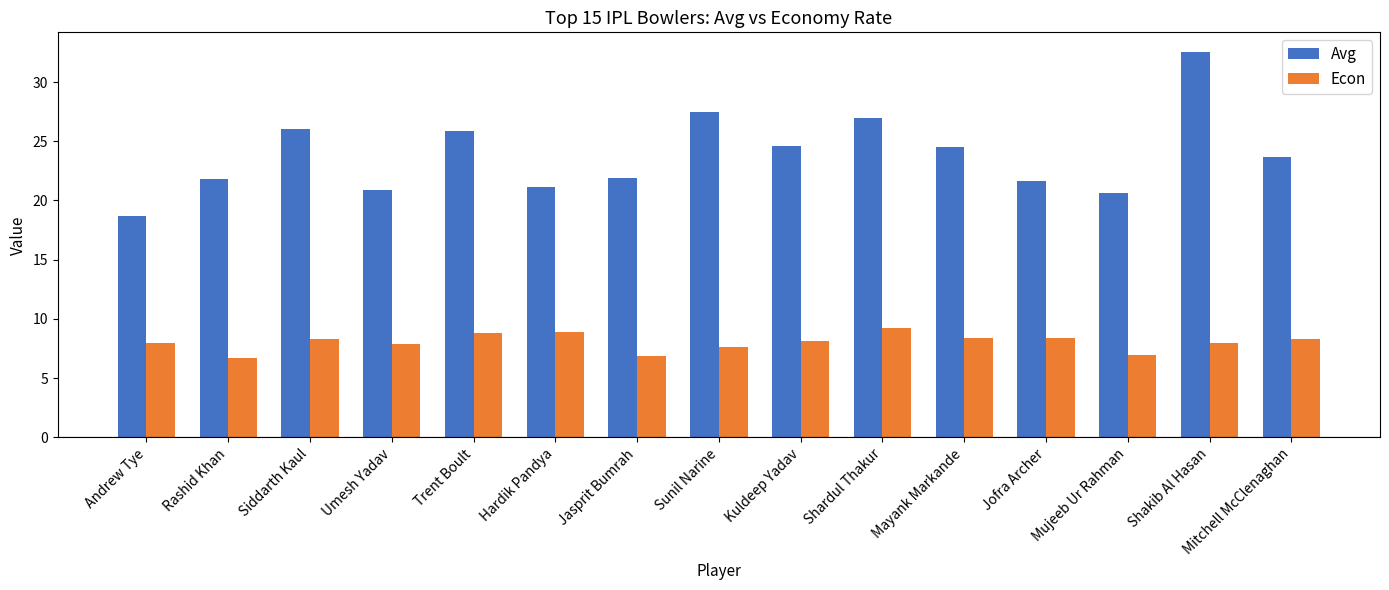

Count the number of data series in this chart.

2